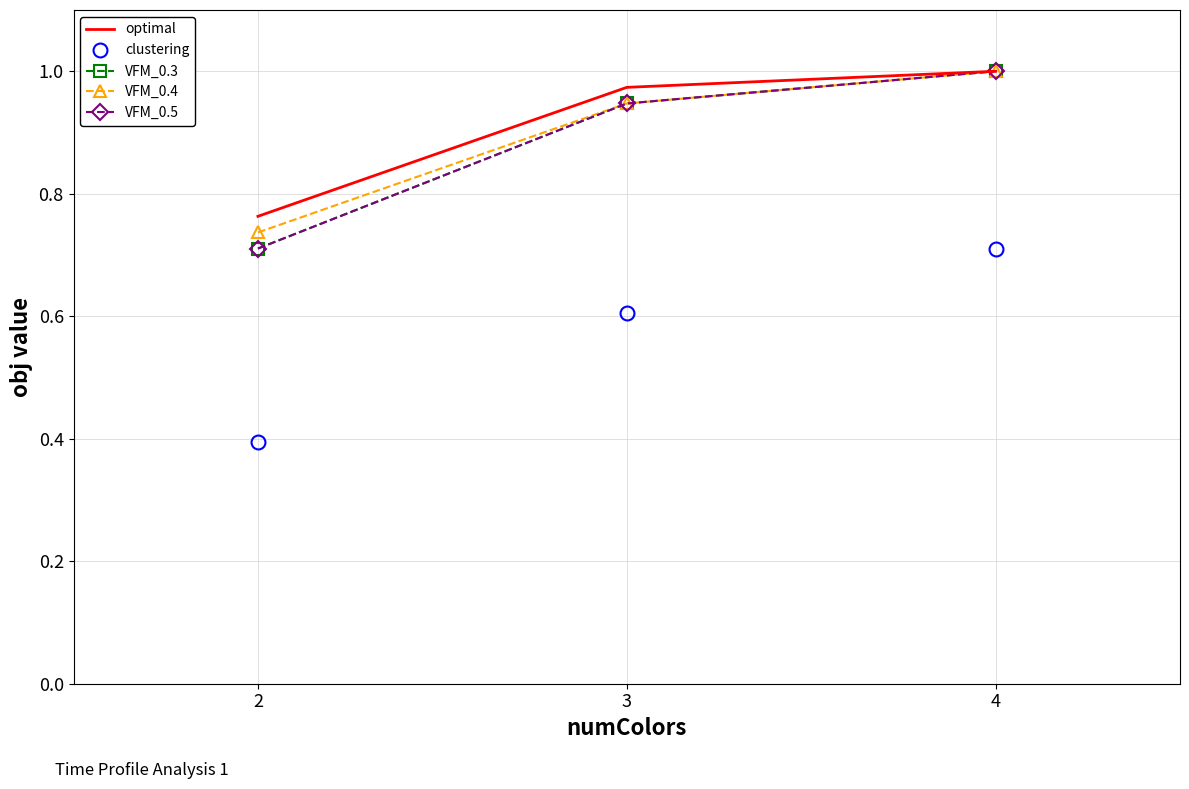

What is the total value across all series at 3?

4.4